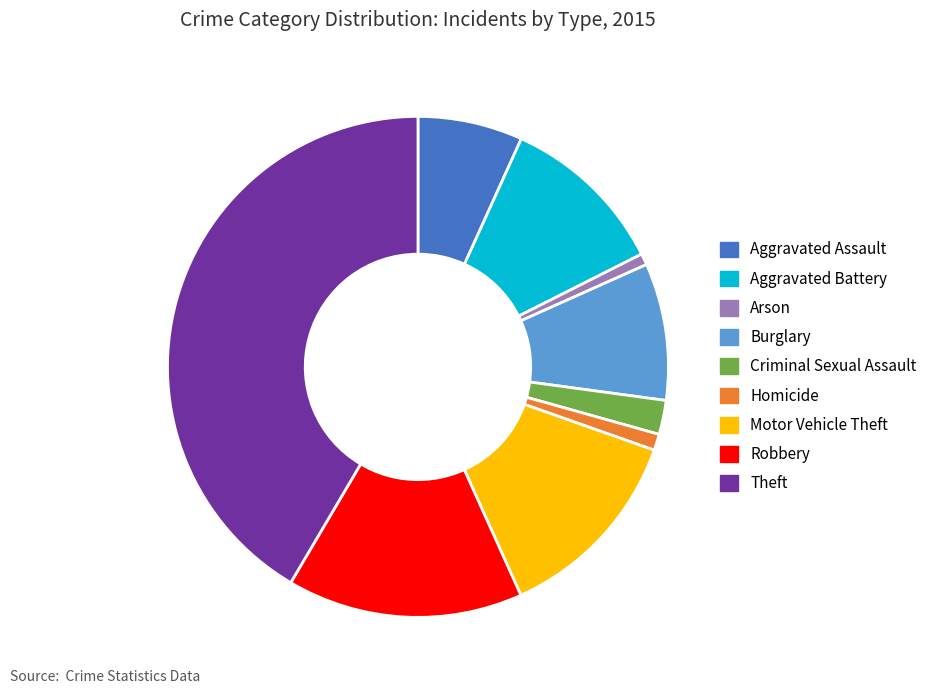

Is it true that Aggravated Battery is 11% of the pie?

True